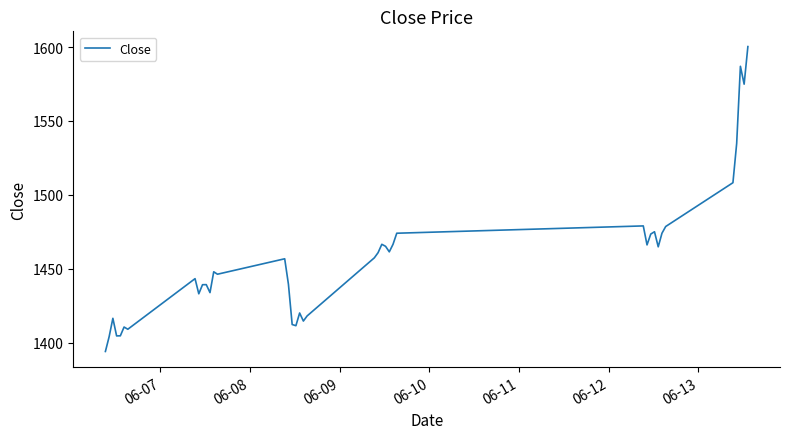

What is the difference between the maximum and minimum values?

206.4